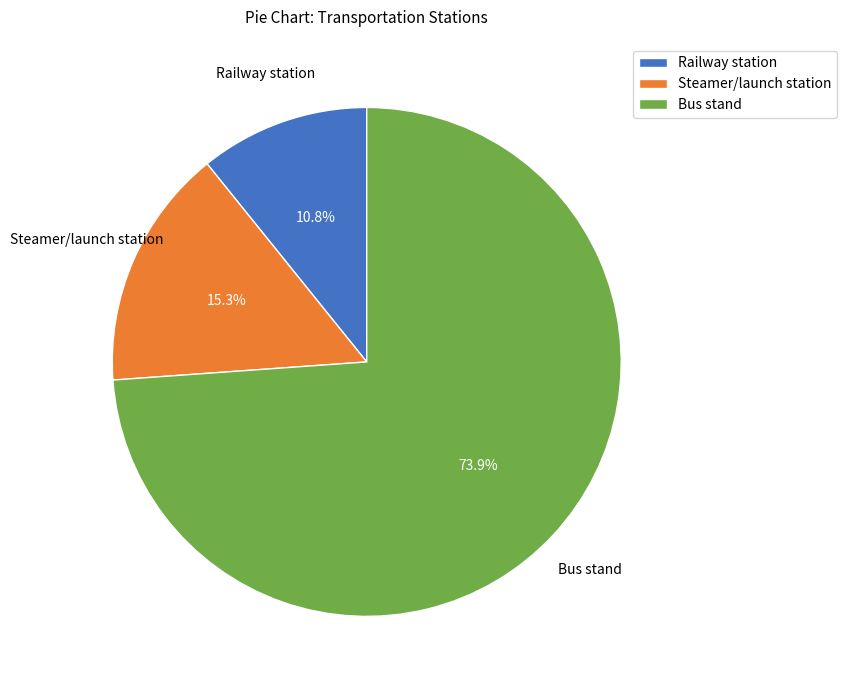

Rank the categories by value from lowest to highest.

Railway station, Steamer/launch station, Bus stand